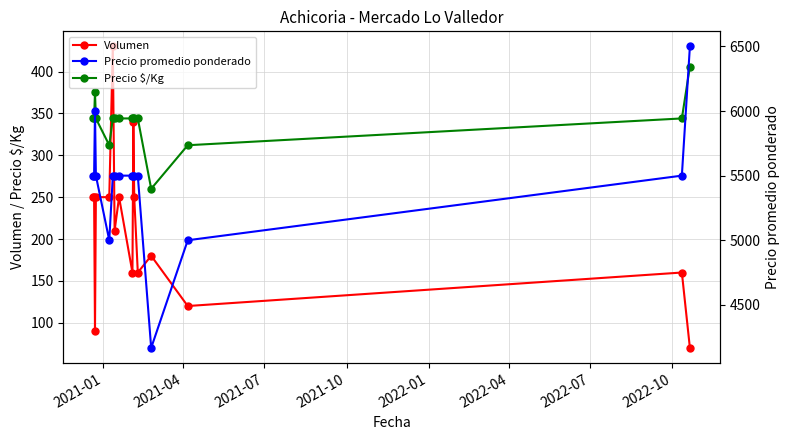

Which series has the largest range (max minus min)?

Precio promedio ponderado